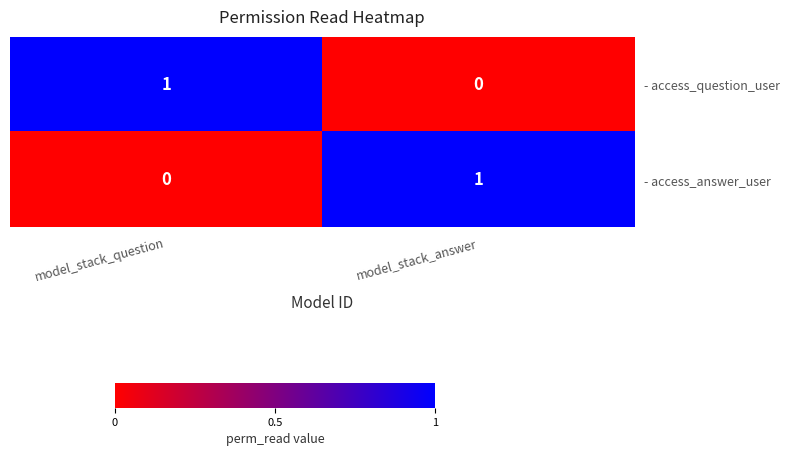

List the labels in order of - access_question_user value, smallest first.

model_stack_answer, model_stack_question